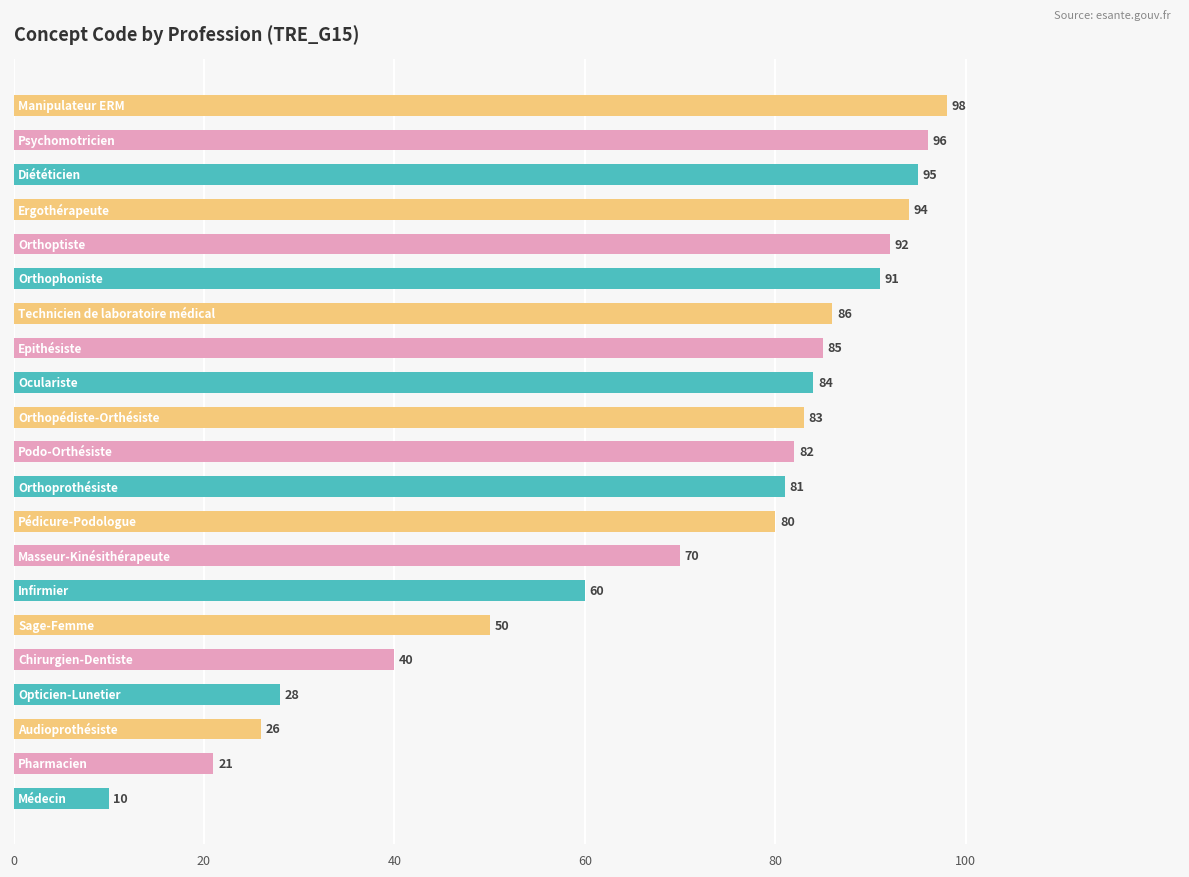

How many values are below 82?

10